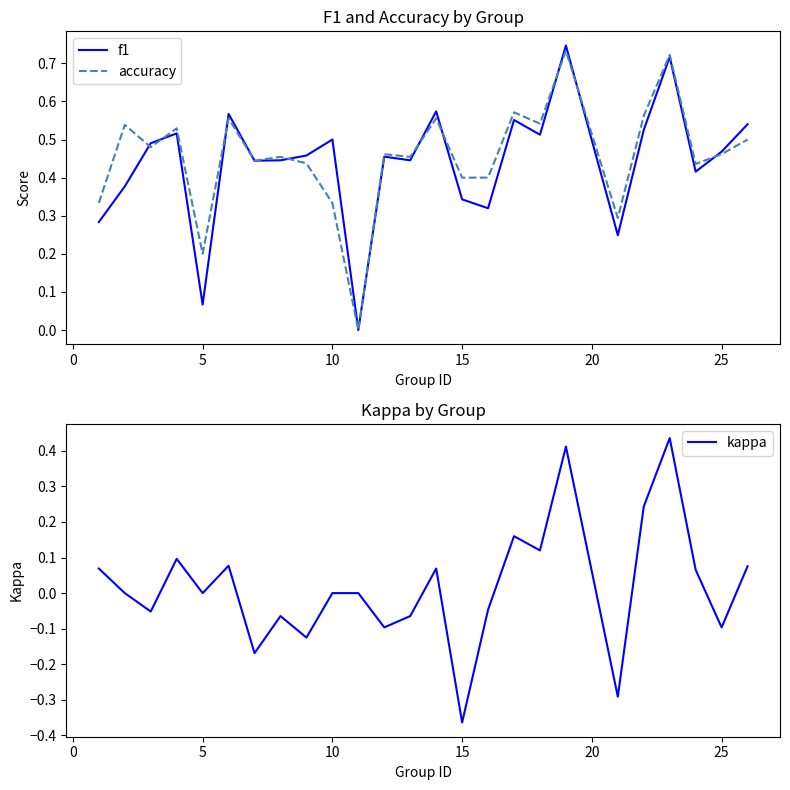

How many lines are shown in the chart?

3